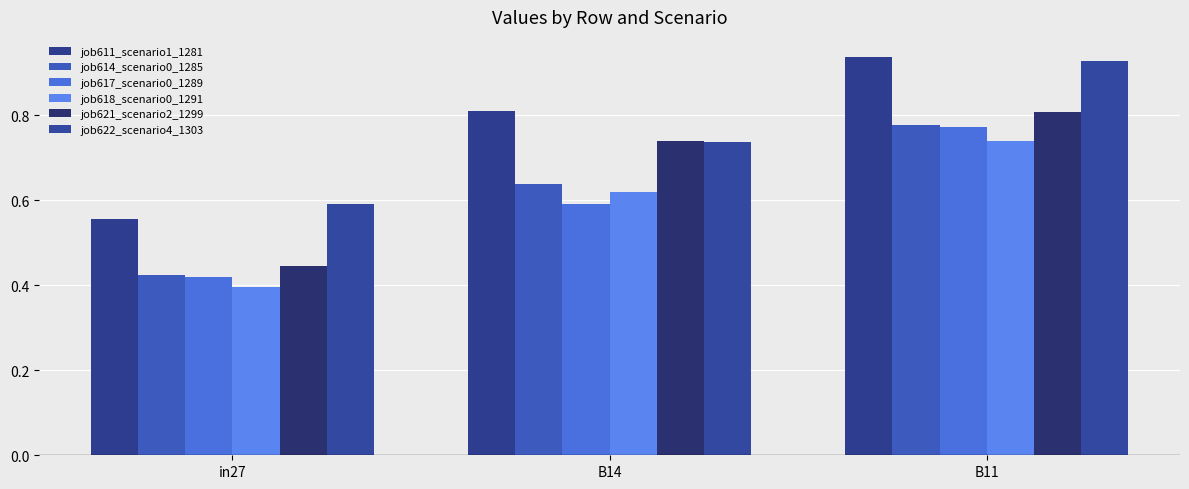

What is the label of the 3rd bar from the left?

B11